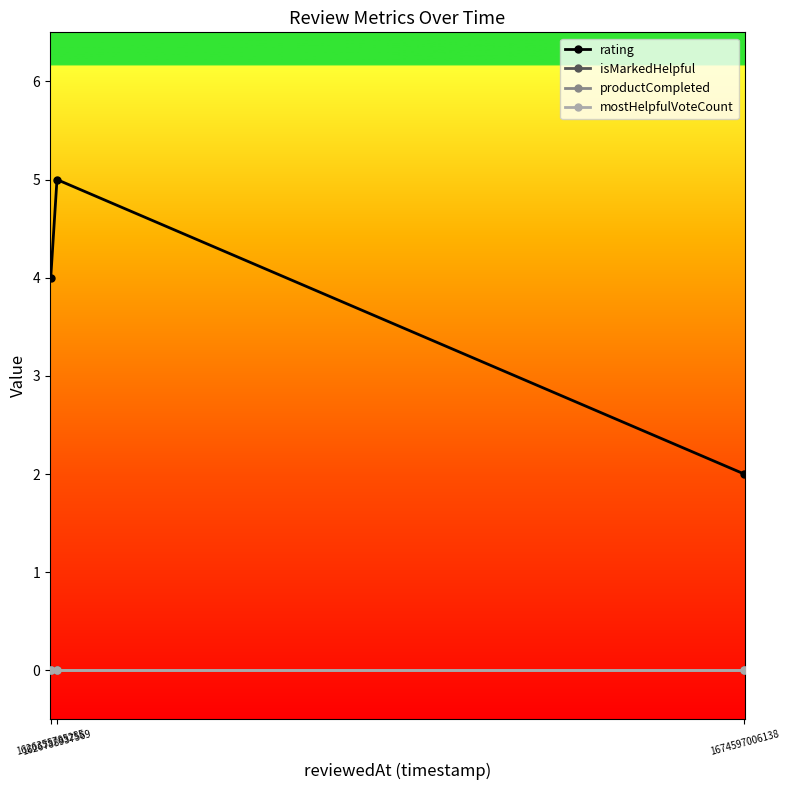

Reading left to right, extract all data points from this chart.

rating: 4	5	2
isMarkedHelpful: 0	0	0
productCompleted: 0	0	0
mostHelpfulVoteCount: 0	0	0